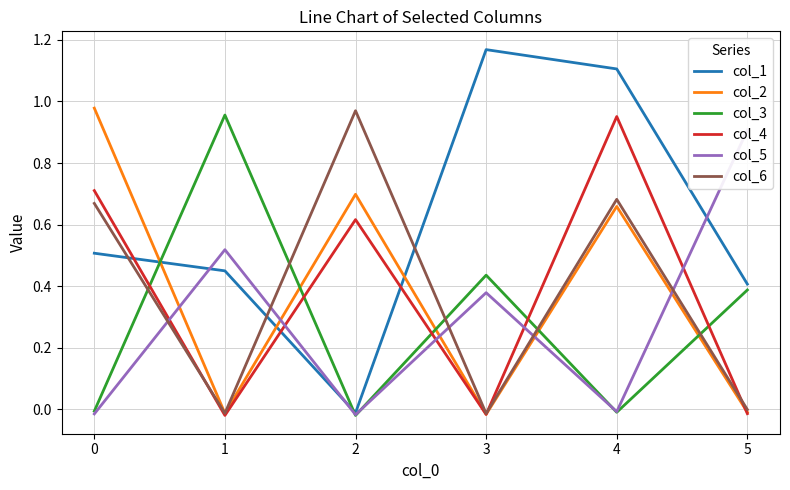

How many data points in col_3 are above 0?

3